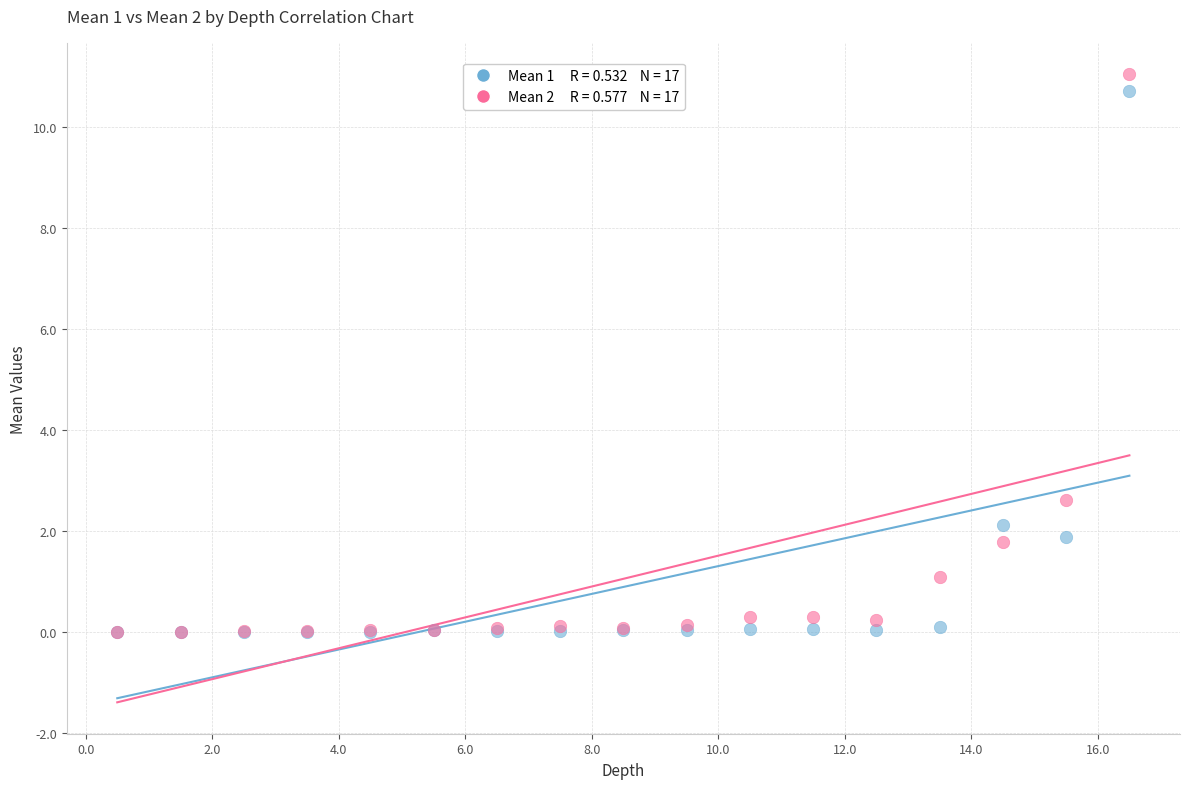

Across all series, what Y value is closest to 5?

2.6